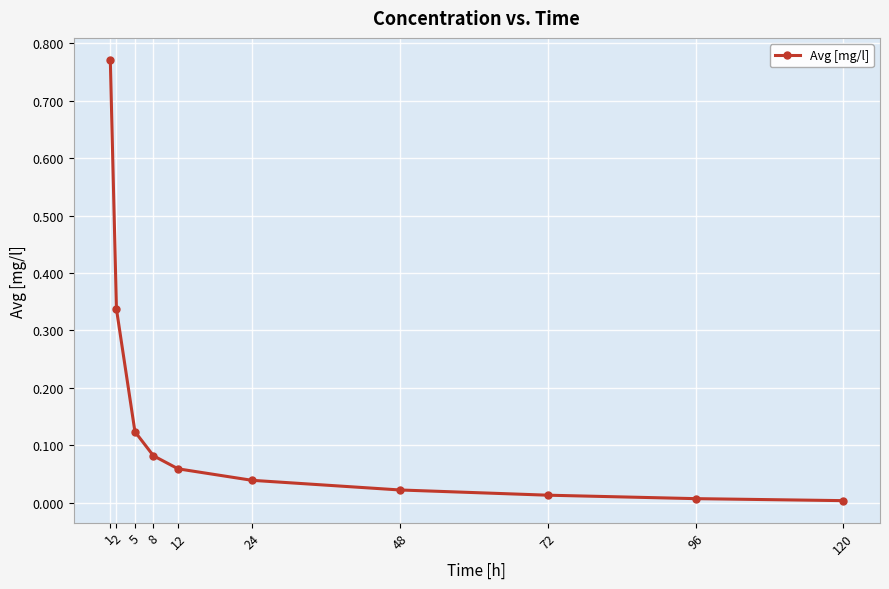

At which category does the chart reach its peak across all series?

1